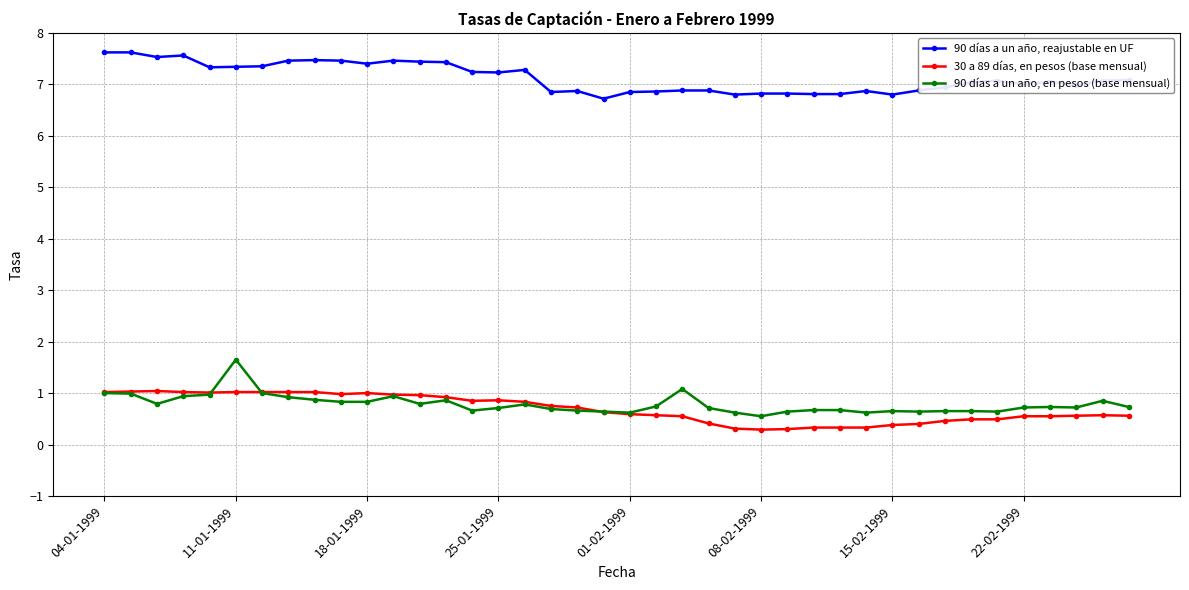

True or false: 30 a 89 días, en pesos (base mensual) has more than 0 points higher than both neighbors.

True